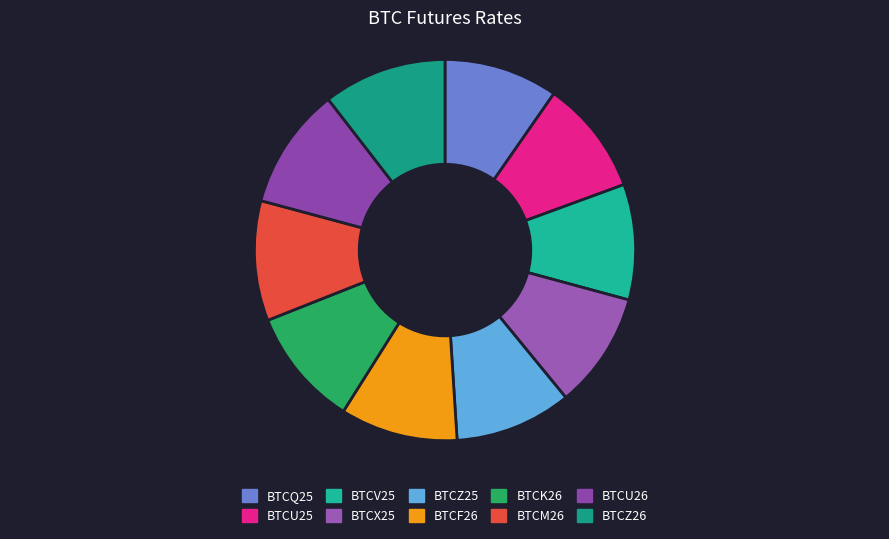

Is it true that BTCU25 is 10% of the pie?

True